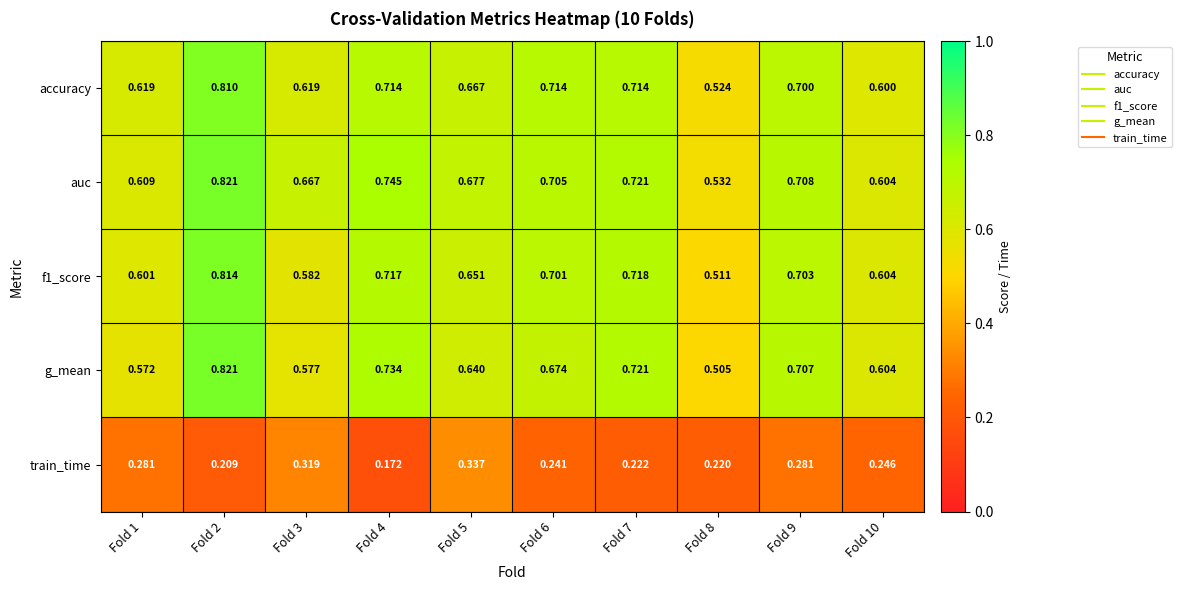

Between Fold 6 and Fold 9, which series saw the biggest shift?

train_time